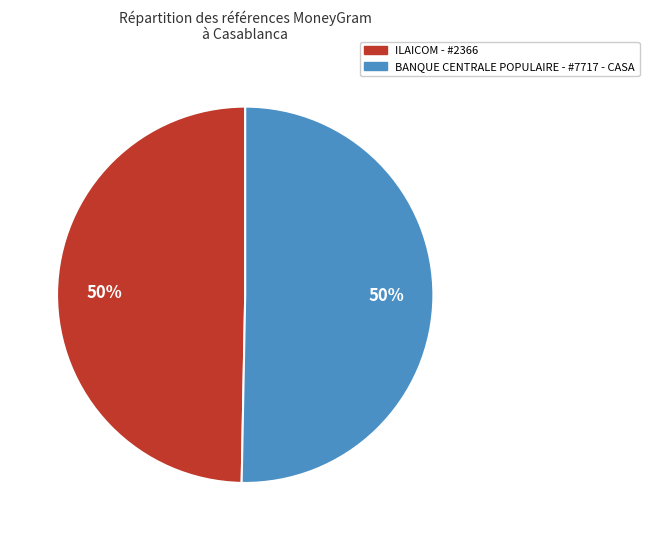

What is the ratio of the value at BANQUE CENTRALE POPULAIRE - #7717 - CASA to the value at ILAICOM - #2366?

1.0